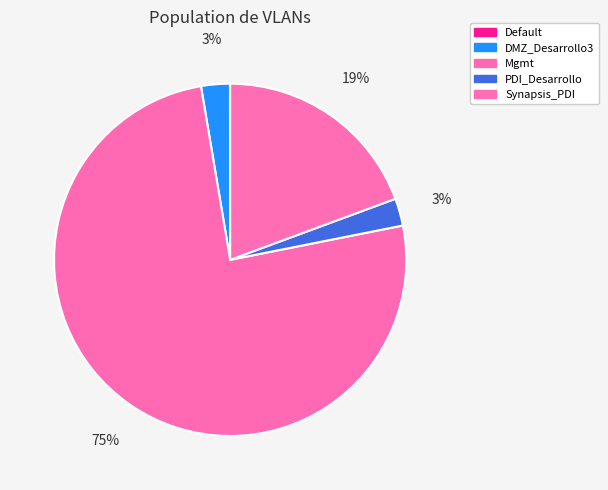

Is the sum of PDI_Desarrollo and Default greater than half?

No